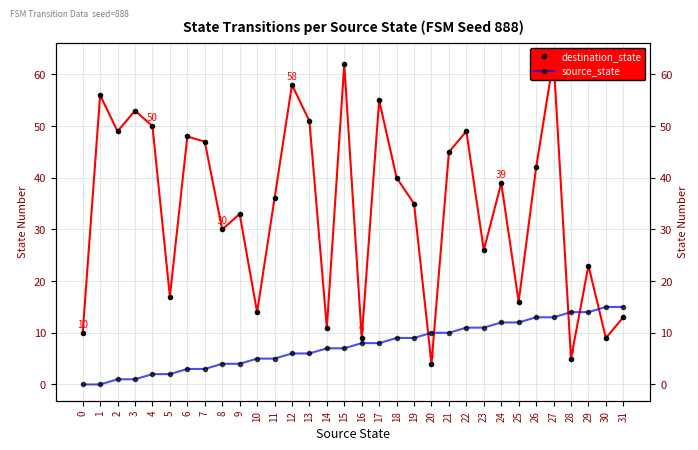

What is the average value of the destination_state series?

34